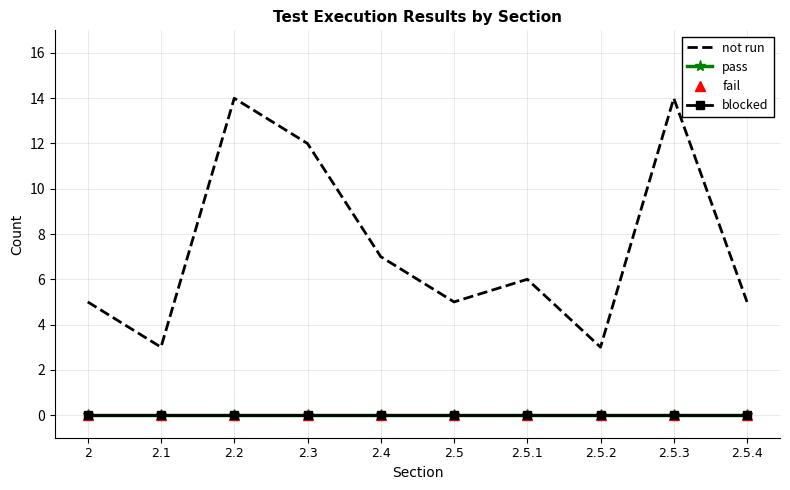

True or false: pass and fail intersect in this chart.

False